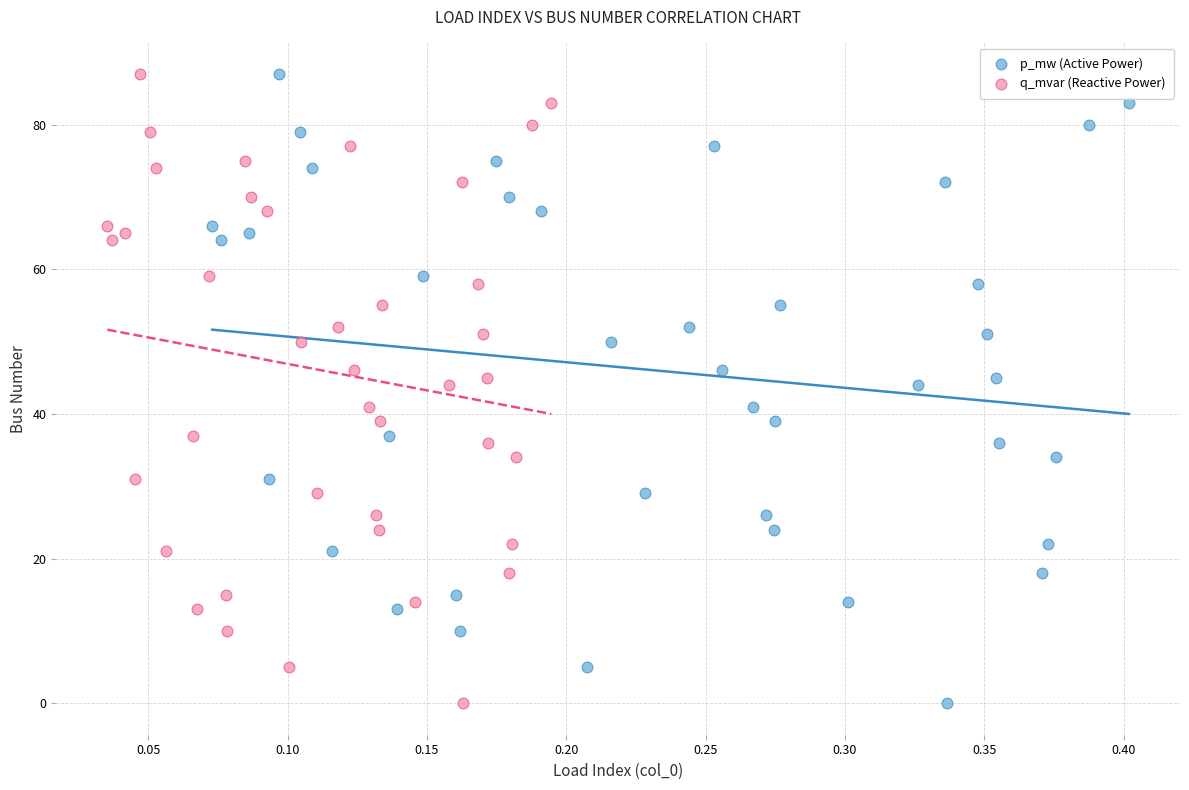

What are all the series names shown in the legend?

p_mw (Active Power), q_mvar (Reactive Power)